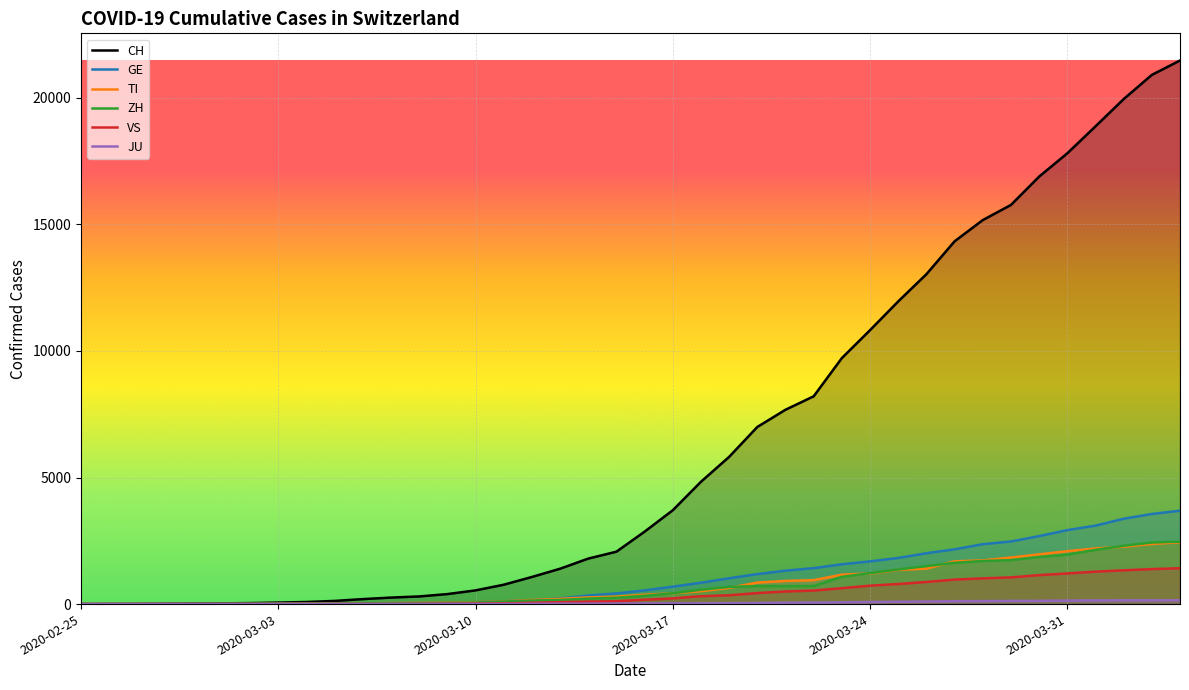

Is the value of VS at 2020-03-31 greater than the value of TI at 2020-02-25?

Yes